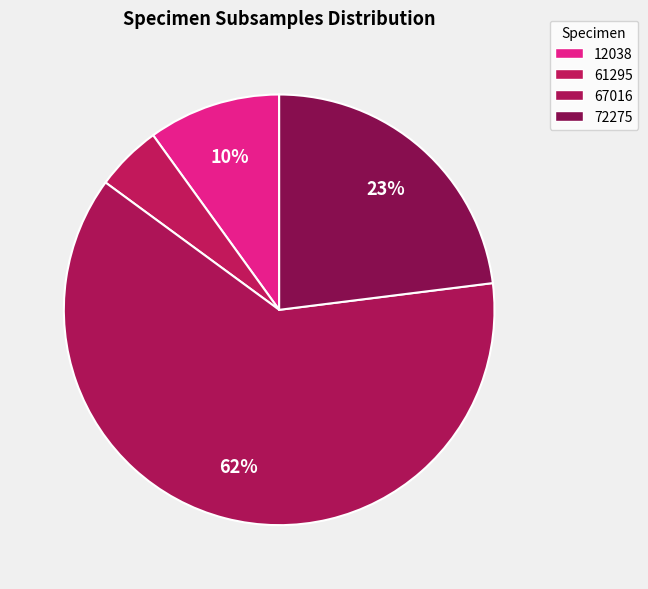

How many segments does this pie chart have?

4